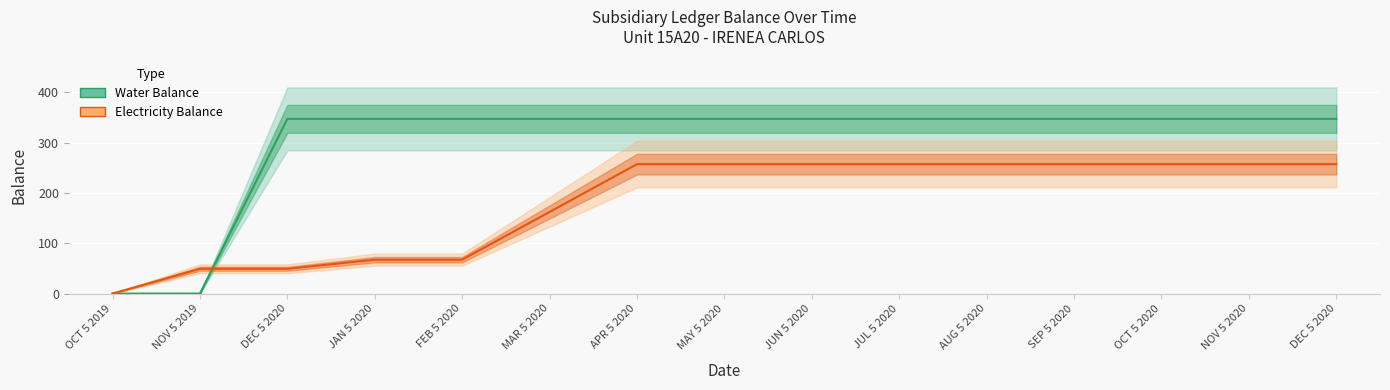

What is the sum of the Electricity Balance values at JAN 5 2020 and APR 5 2020?

324.6